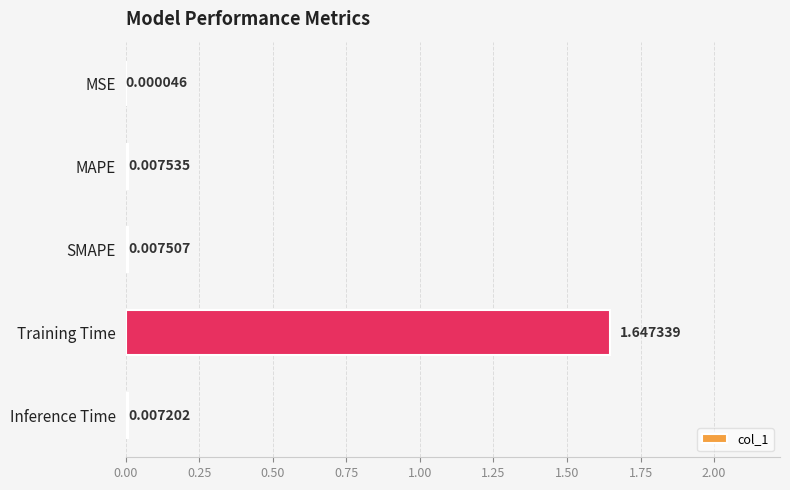

Which label corresponds to the largest value in the chart?

Training Time